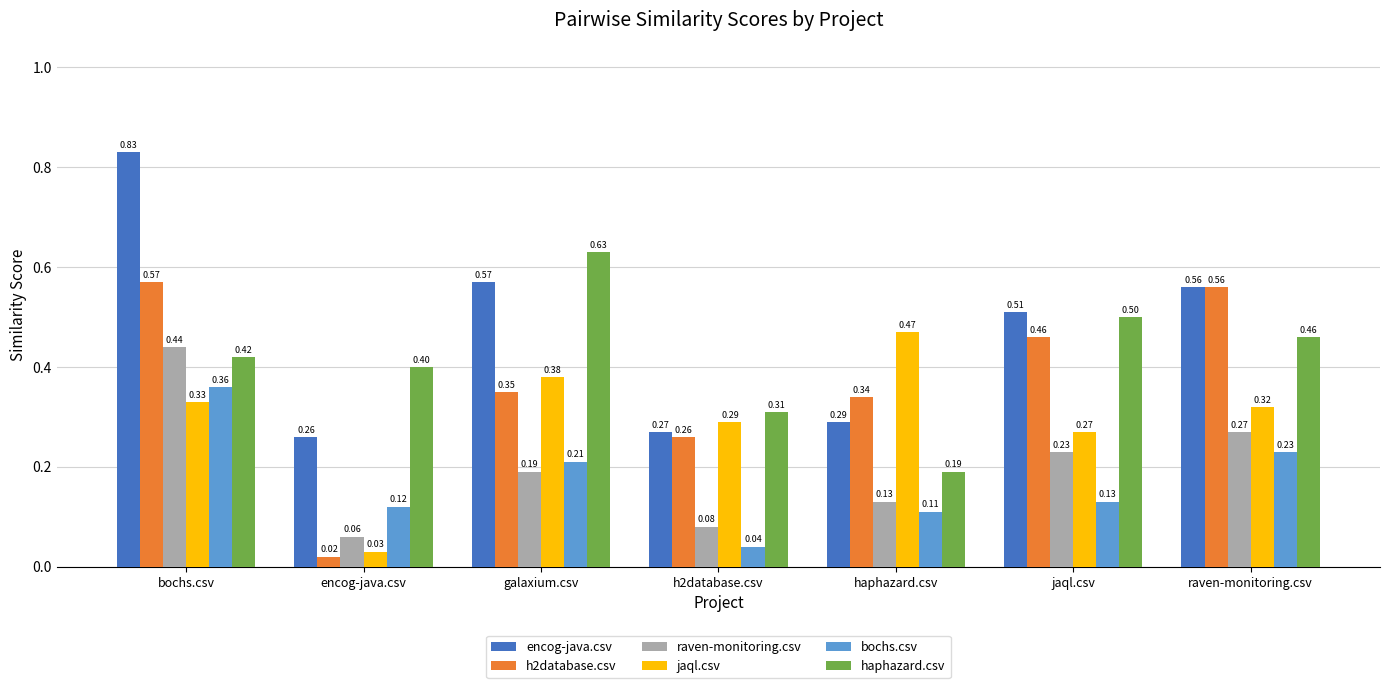

Are the bars horizontal?

No